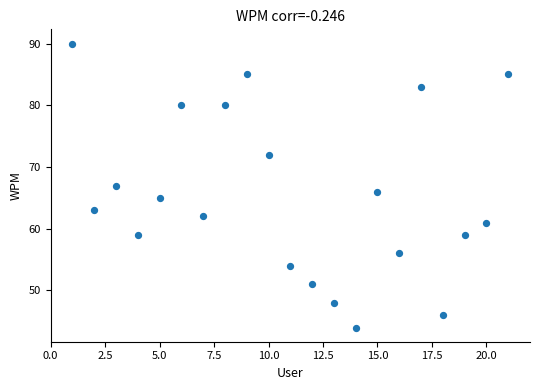

What is the range of X values (max minus min)?

20